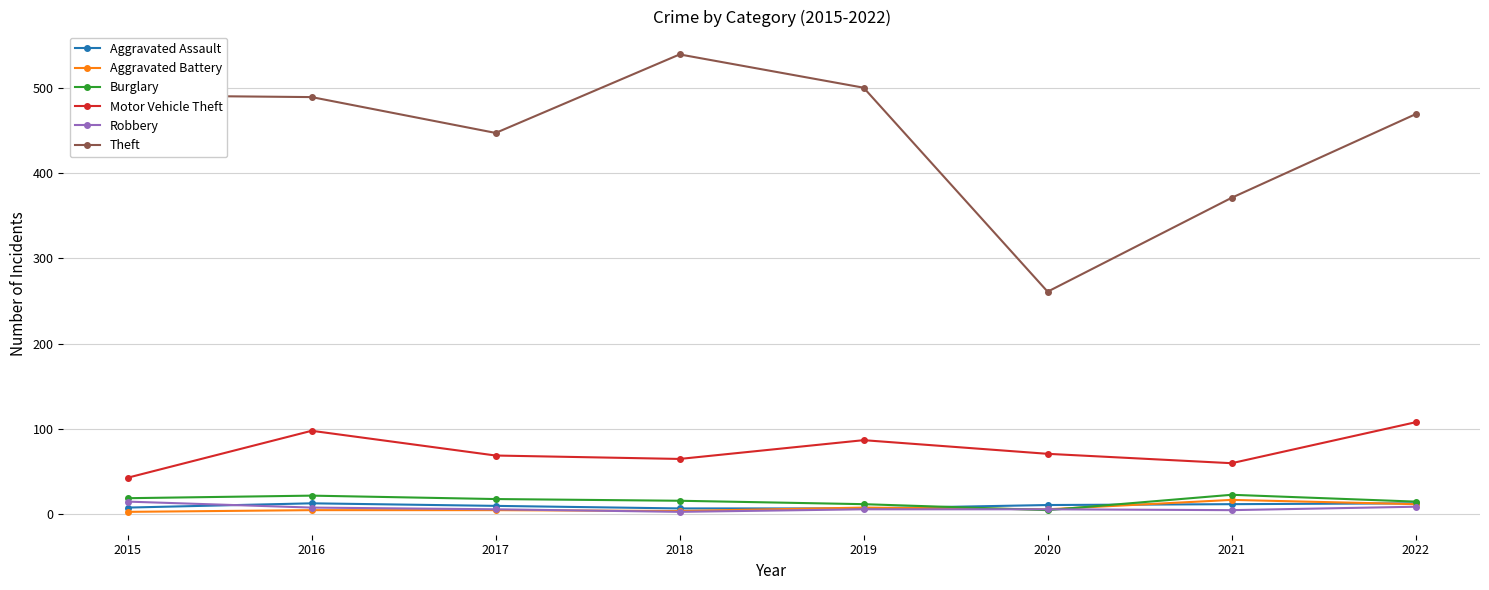

In Theft, how many points are lower than both neighbors (excluding endpoints)?

2